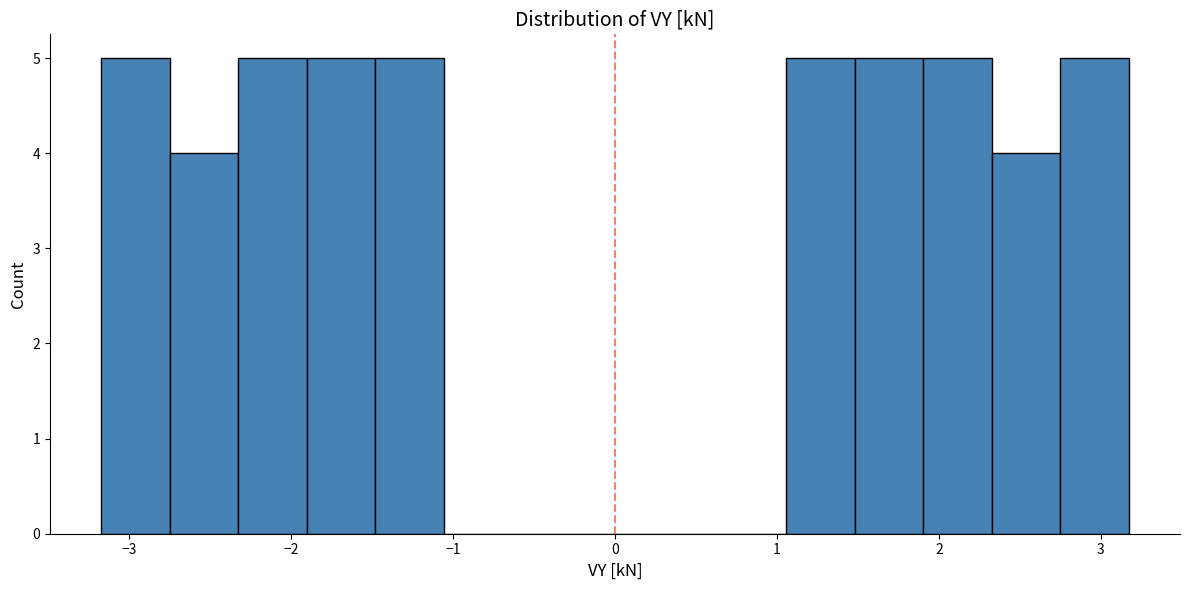

What is the height of the bar covering -3.2 to -2.7 on the x-axis? Neither the bar edges nor the heights are printed on the chart, so give them approximately, as read against the axes.

5